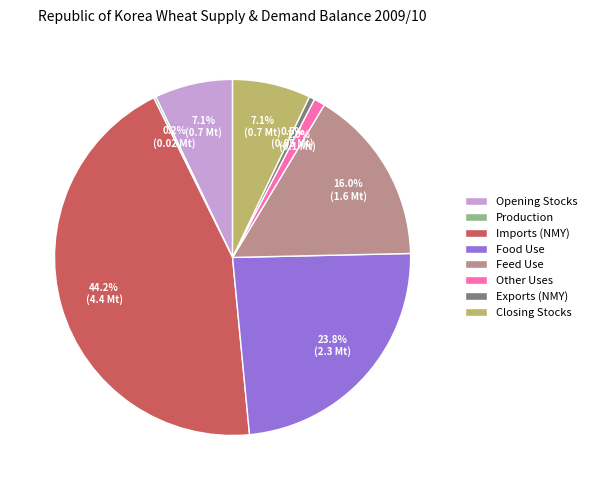

Which has a higher value, Exports (NMY) or Opening Stocks?

Opening Stocks